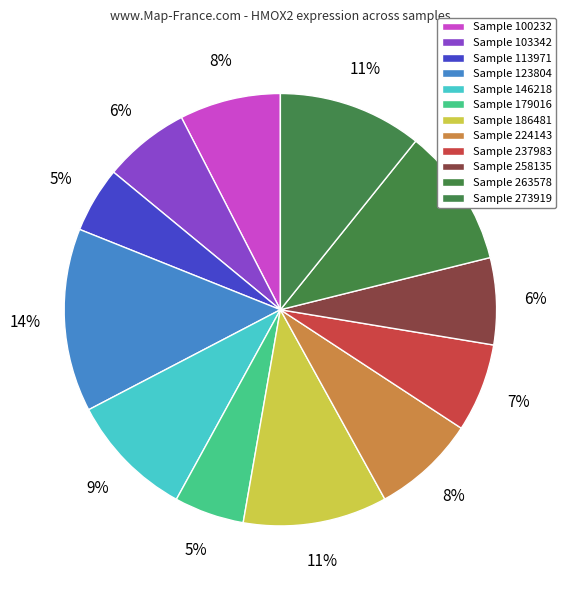

How many segments does this pie chart have?

12